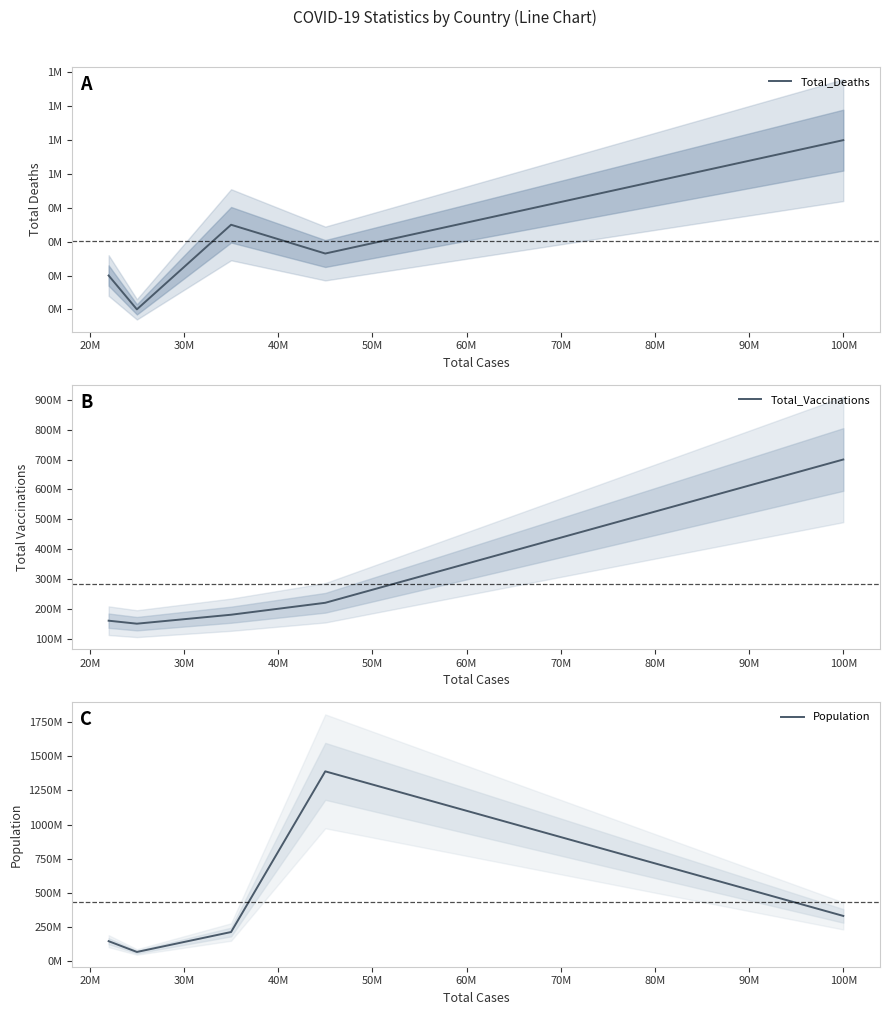

What is the difference between the Population values at 20M and 40M?

1323000000